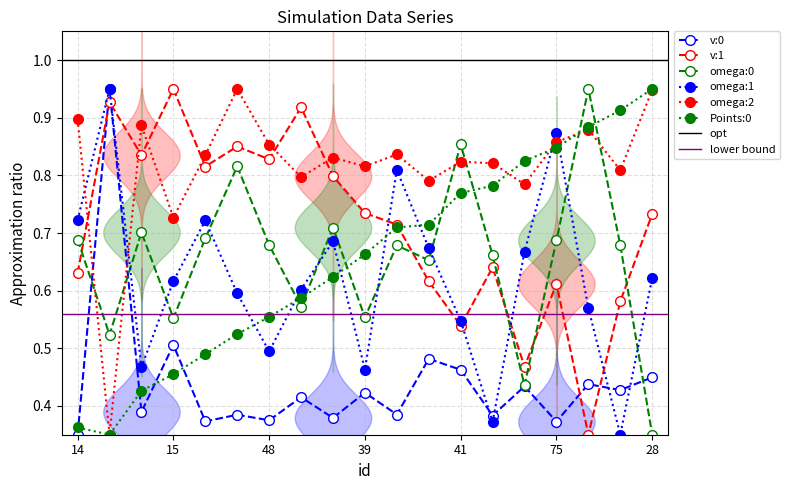

Reading left to right, transcribe all the data shown in this chart.

v:0: 0.3	0.9	0.4	0.5	0.4	0.4	0.4	0.4	0.4	0.4	0.4	0.5	0.5	0.4	0.4	0.4	0.4	0.4	0.4
v:1: 0.6	0.9	0.8	0.9	0.8	0.9	0.8	0.9	0.8	0.7	0.7	0.6	0.5	0.6	0.5	0.6	0.3	0.6	0.7
omega:0: 0.7	0.5	0.7	0.6	0.7	0.8	0.7	0.6	0.7	0.6	0.7	0.7	0.9	0.7	0.4	0.7	0.9	0.7	0.3
omega:1: 0.7	0.9	0.5	0.6	0.7	0.6	0.5	0.6	0.7	0.5	0.8	0.7	0.5	0.4	0.7	0.9	0.6	0.3	0.6
omega:2: 0.9	0.3	0.9	0.7	0.8	0.9	0.9	0.8	0.8	0.8	0.8	0.8	0.8	0.8	0.8	0.9	0.9	0.8	0.9
Points:0: 0.4	0.3	0.4	0.5	0.5	0.5	0.6	0.6	0.6	0.7	0.7	0.7	0.8	0.8	0.8	0.8	0.9	0.9	0.9